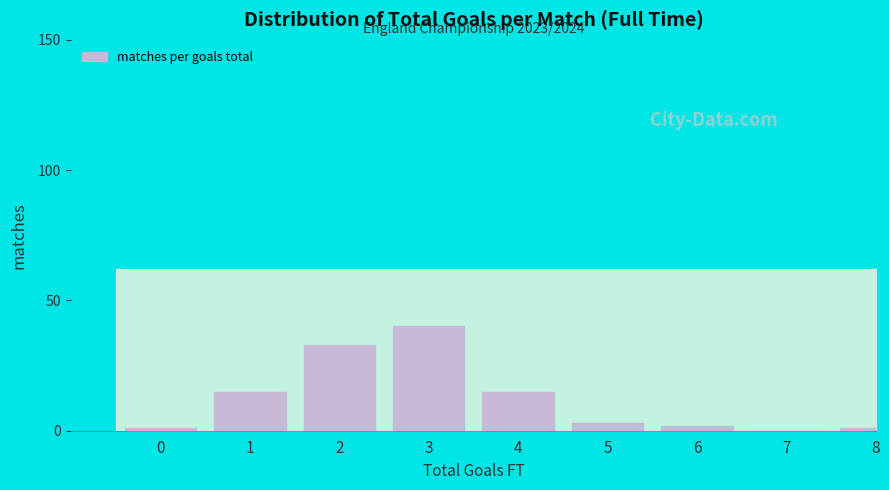

Reading left to right, what are all the values shown in this chart?

0=1	1=15	2=33	3=40	4=15	5=3	6=2	7=0	8=1